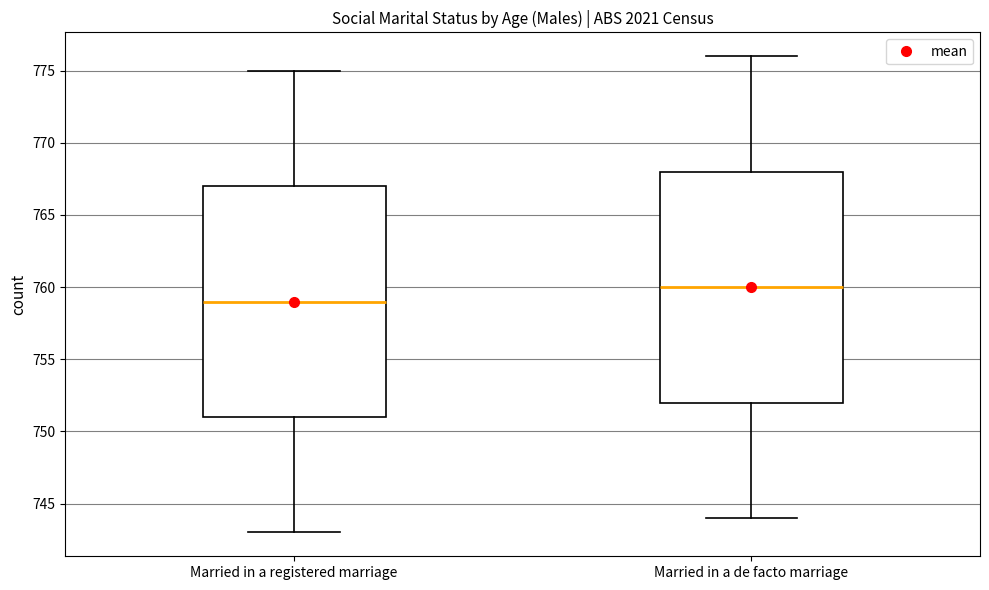

Where does the upper whisker of the box for Married in a registered marriage end on the y-axis? The values are not printed on the chart, so give them approximately, as read against the axis.

775